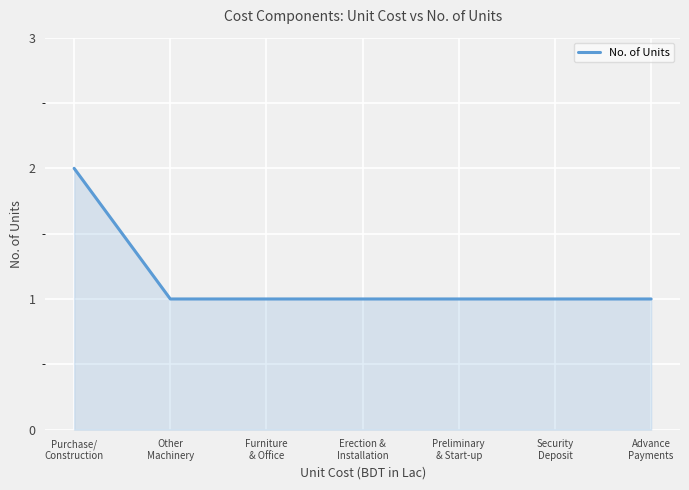

How many lines are shown in the chart?

1